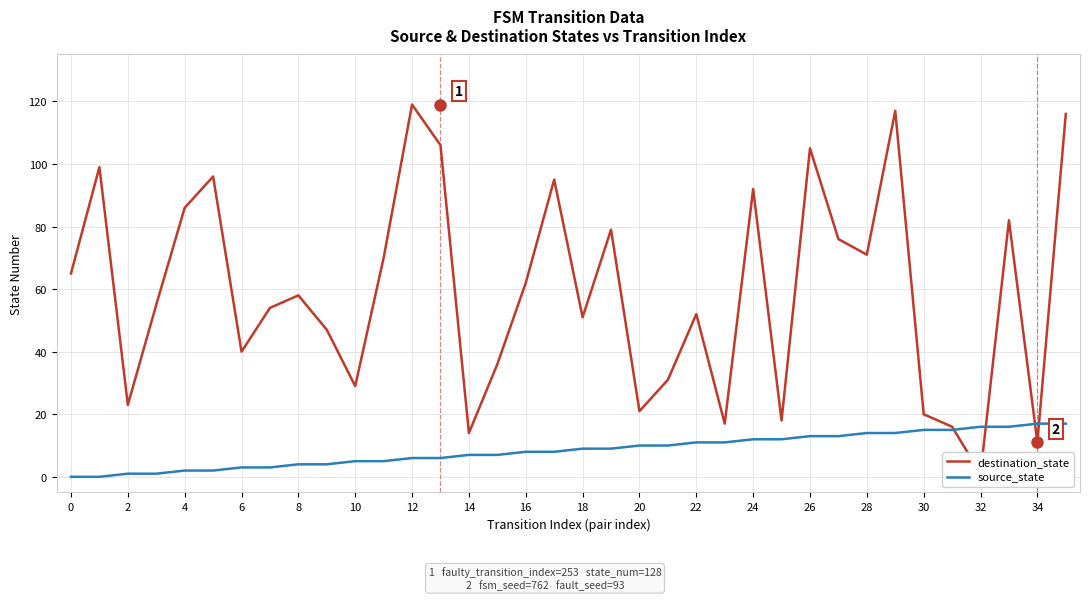

What is the highest value of the source_state series?

17